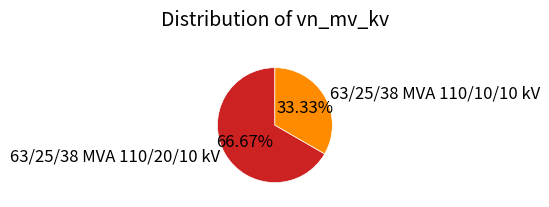

How many segments does this pie chart have?

2